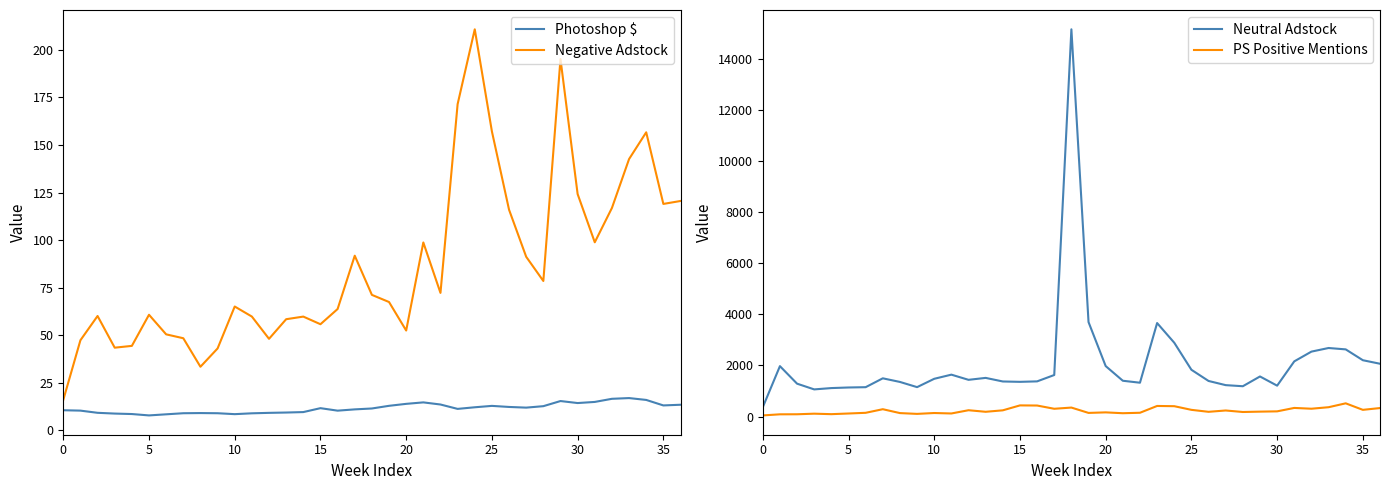

True or false: Negative Adstock and Photoshop $ cross at least once.

False